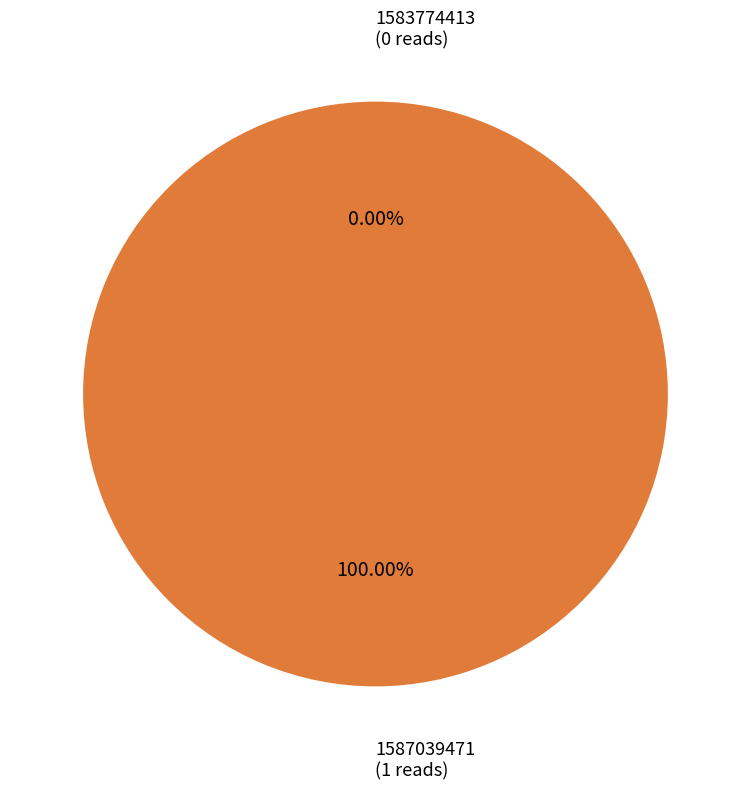

To the nearest percent, what percentage of the pie is 1587039471?

100%